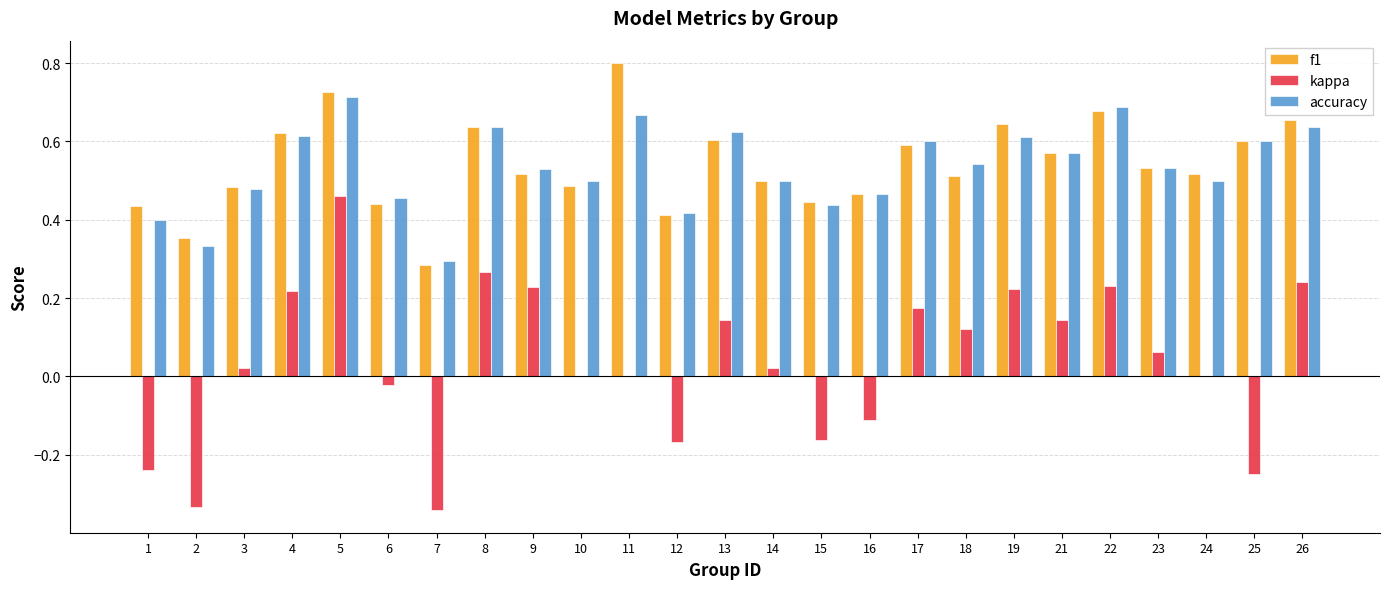

Where is accuracy nearest to the value 0?

7